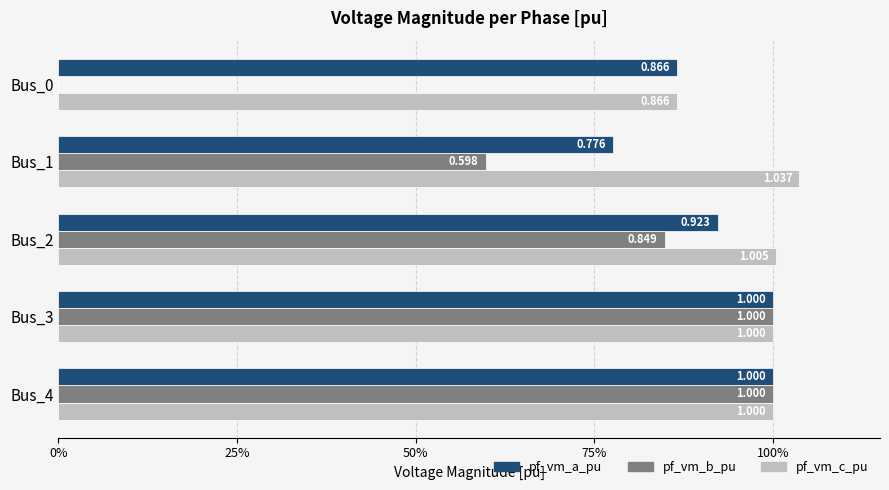

At how many categories does at least one series exceed 0?

5